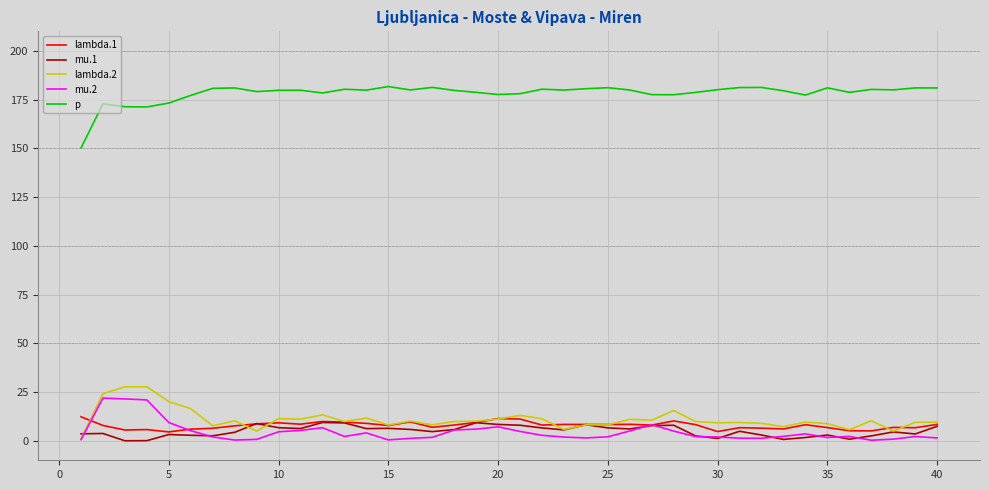

True or false: p and mu.2 cross at least once.

False